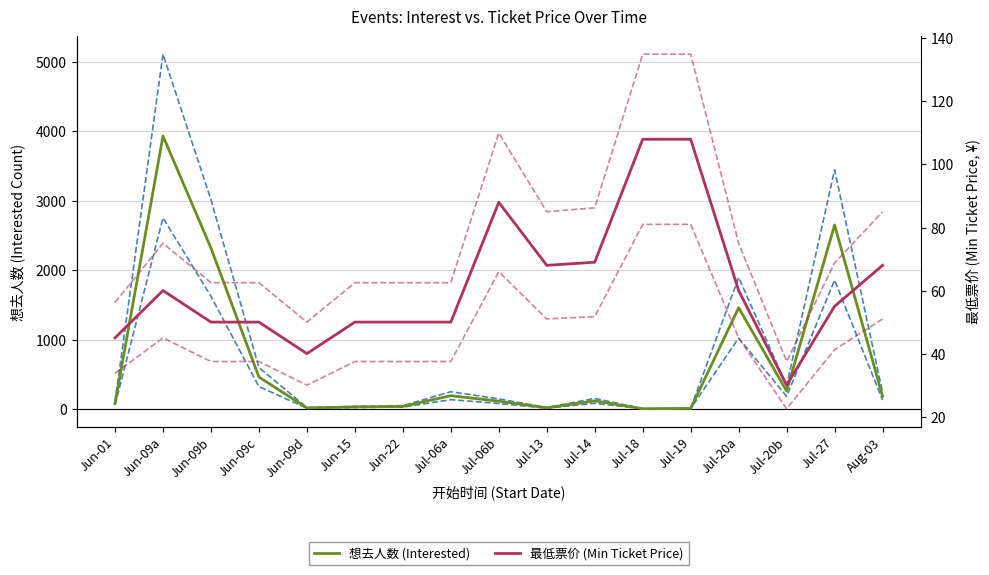

What is the value of the 想去人数 (Interested) point at the 16th from the left?

2651